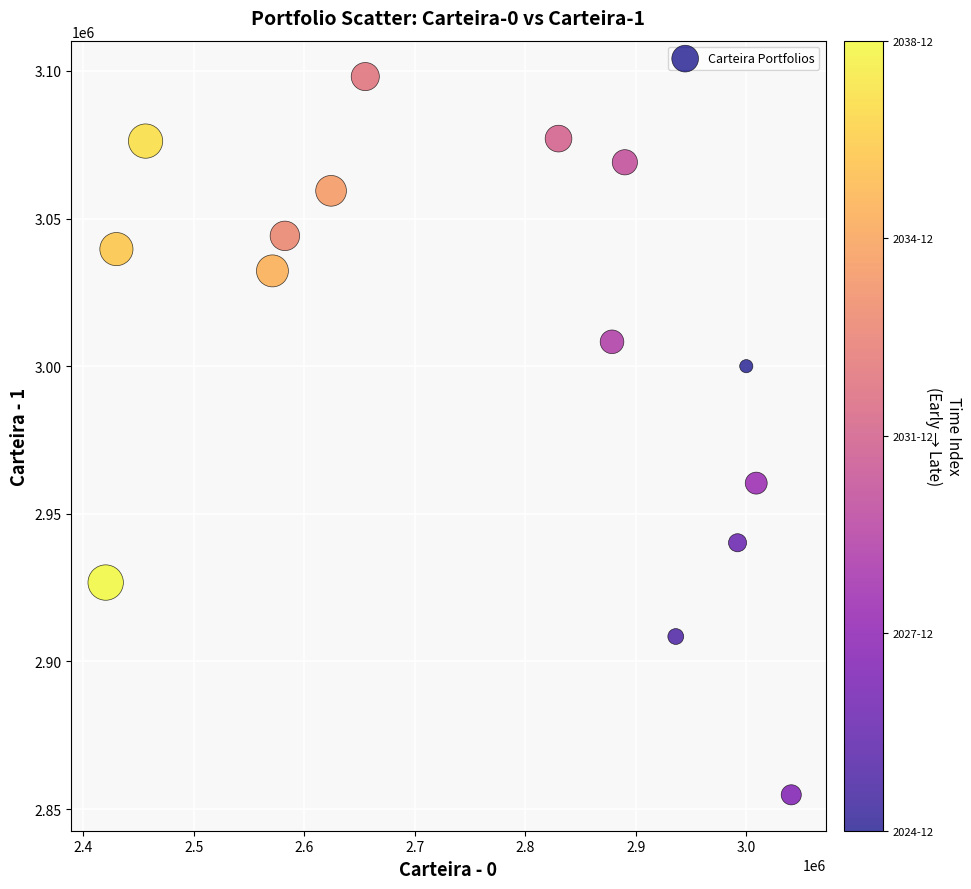

What Y value in the scatter plot is closest to 2976458?

2960395.7